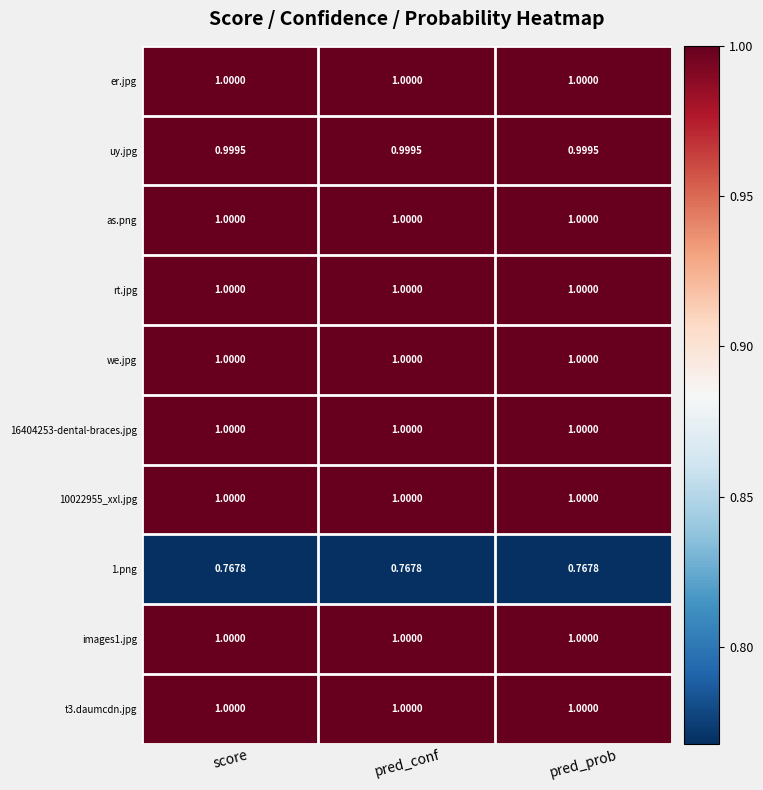

Is the value of we.jpg at pred_conf greater than the value of 1.png at pred_prob?

Yes